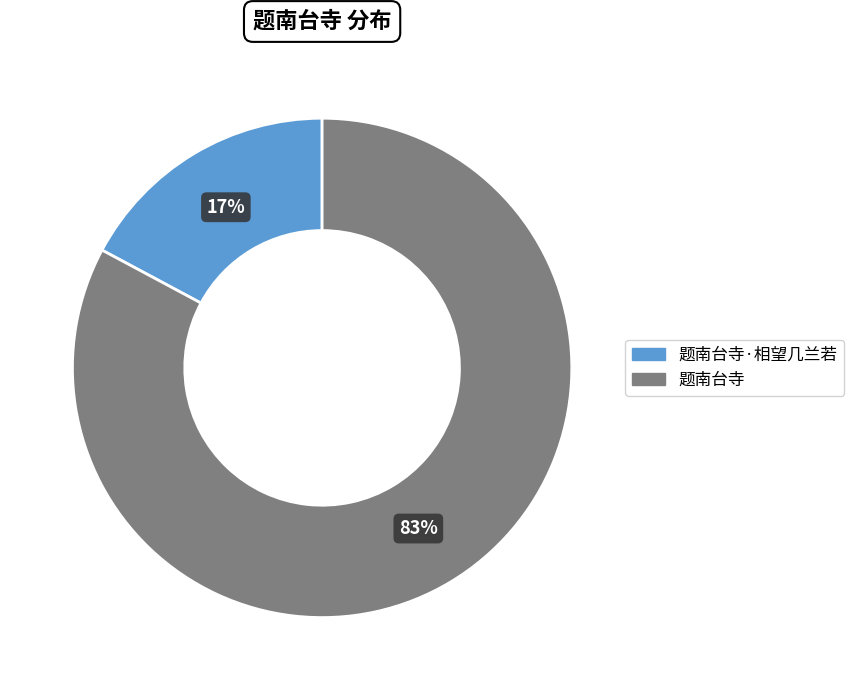

Count the number of slices in the pie.

2